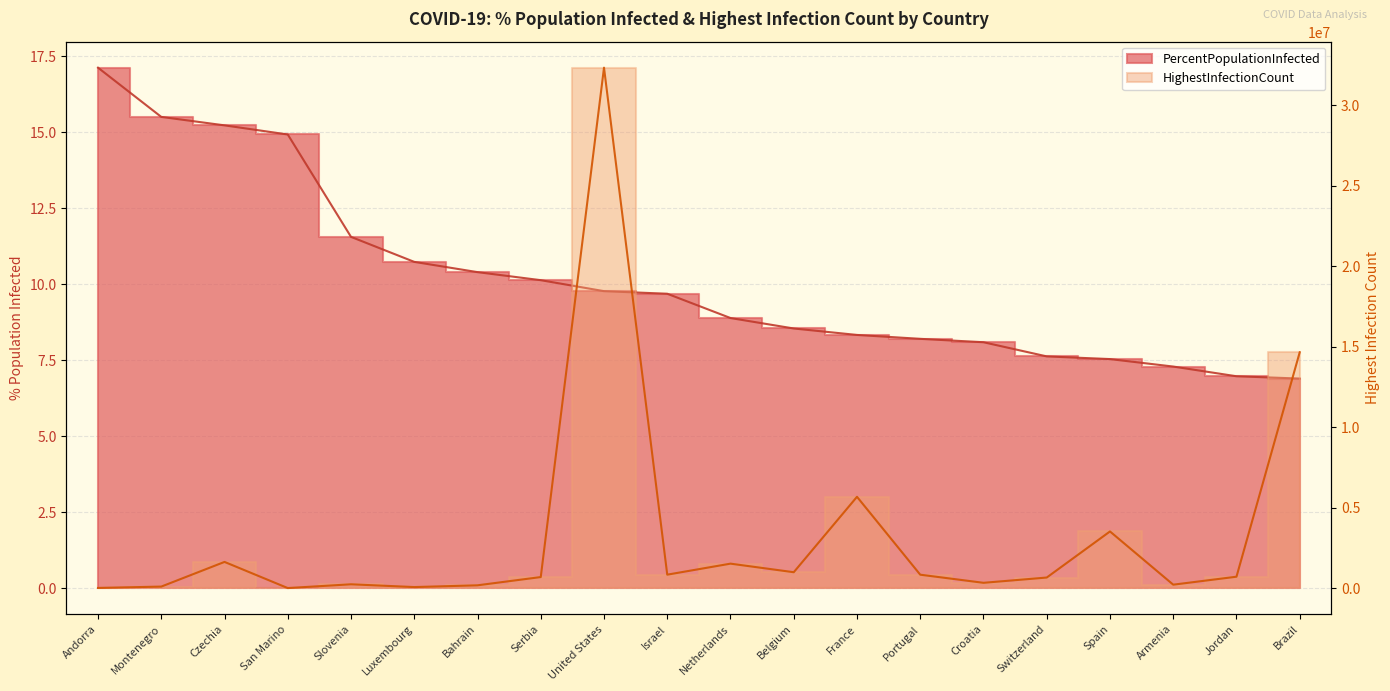

Is it true that HighestInfectionCount equals 210035.9 at Croatia?

False